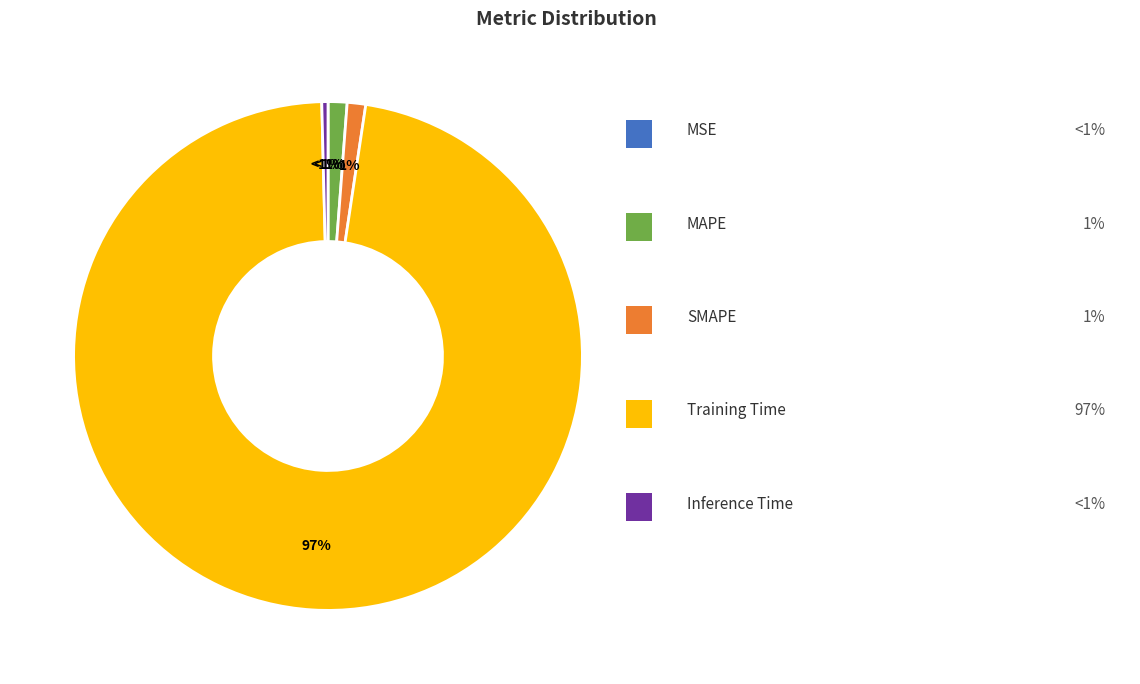

To the nearest percent, what percentage of the pie is MAPE?

1%